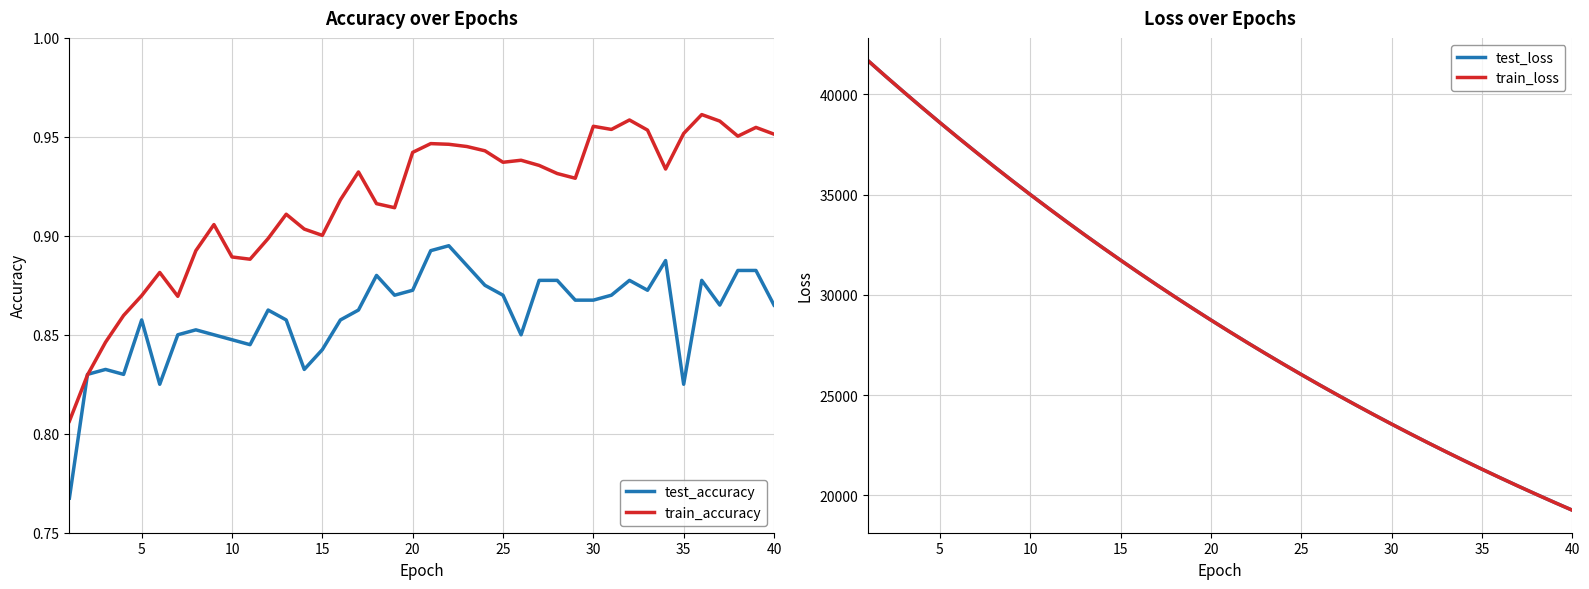

True or false: test_loss has a value of 19122.3 at 13.

False